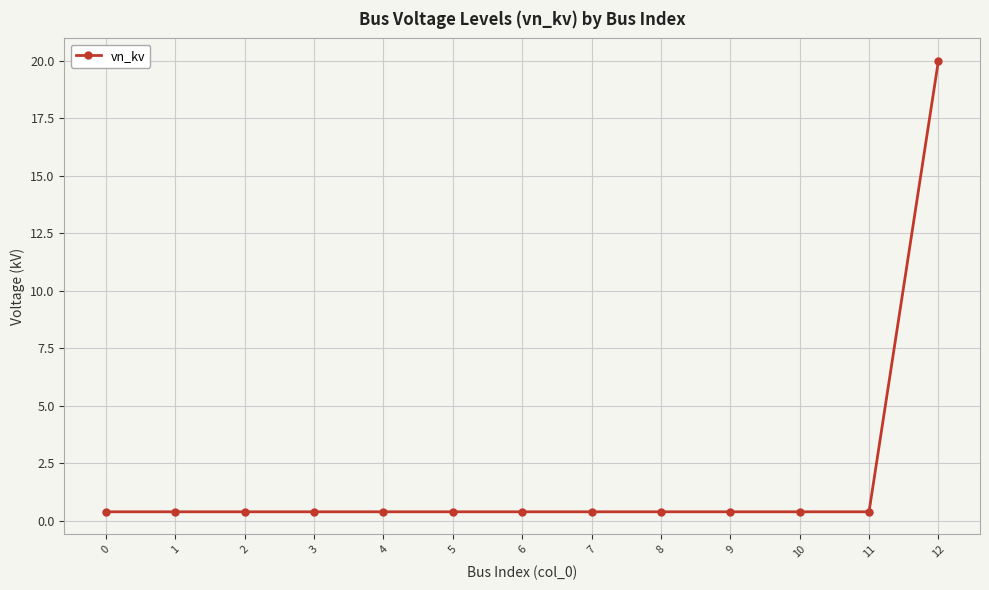

Does the chart display data point markers on the line(s)?

Yes